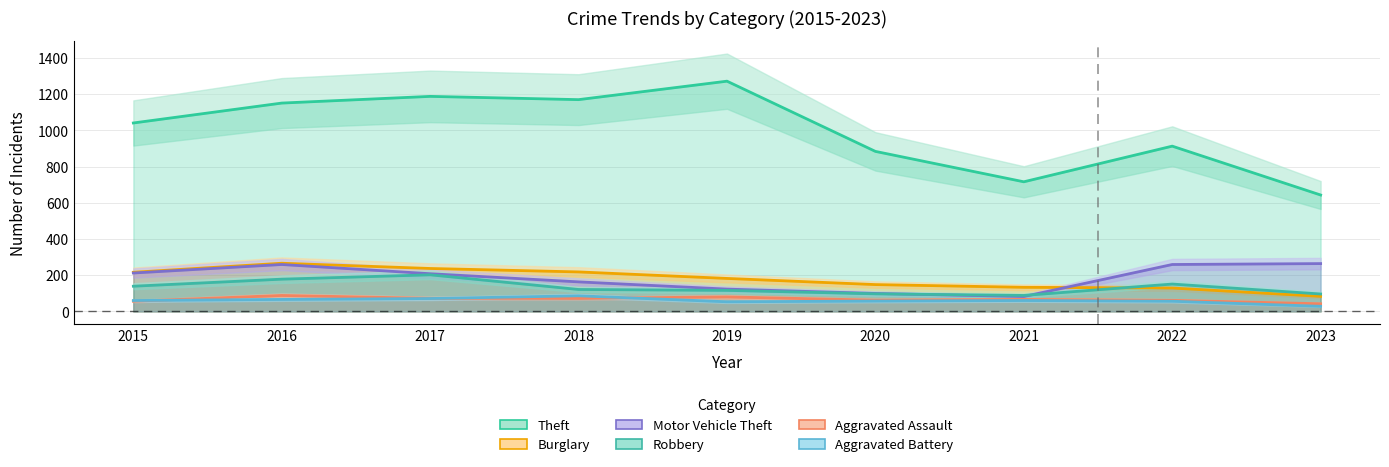

Reading left to right, what are all the values shown in this chart?

Theft: 2015=1041	2016=1151	2017=1188	2018=1170	2019=1272	2020=884	2021=716	2022=913	2023=643
Burglary: 2015=216	2016=266	2017=237	2018=218	2019=182	2020=148	2021=133	2022=129	2023=83
Motor Vehicle Theft: 2015=212	2016=259	2017=208	2018=163	2019=123	2020=99	2021=82	2022=259	2023=264
Robbery: 2015=139	2016=178	2017=202	2018=121	2019=116	2020=97	2021=88	2022=151	2023=96
Aggravated Assault: 2015=56	2016=88	2017=72	2018=72	2019=80	2020=62	2021=66	2022=61	2023=42
Aggravated Battery: 2015=60	2016=66	2017=71	2018=86	2019=53	2020=57	2021=60	2022=56	2023=28